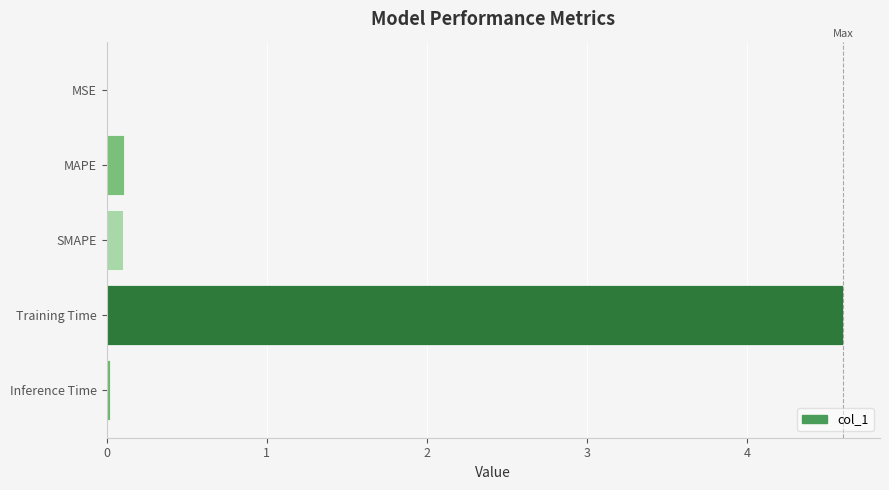

What is the maximum value shown in the chart?

4.6